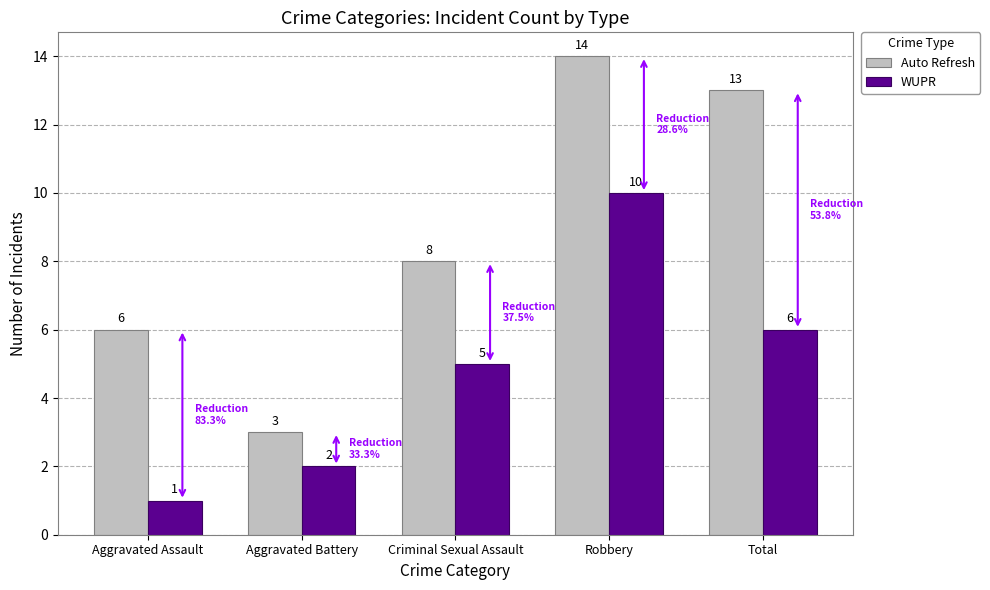

Read the Auto Refresh value at Robbery.

14